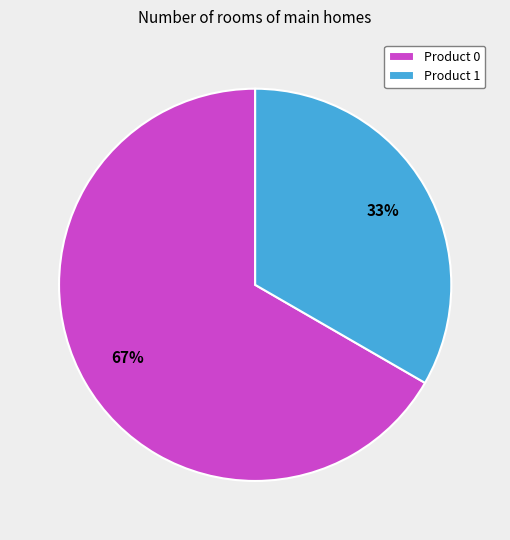

Which category has the smallest portion of the pie?

Product 1